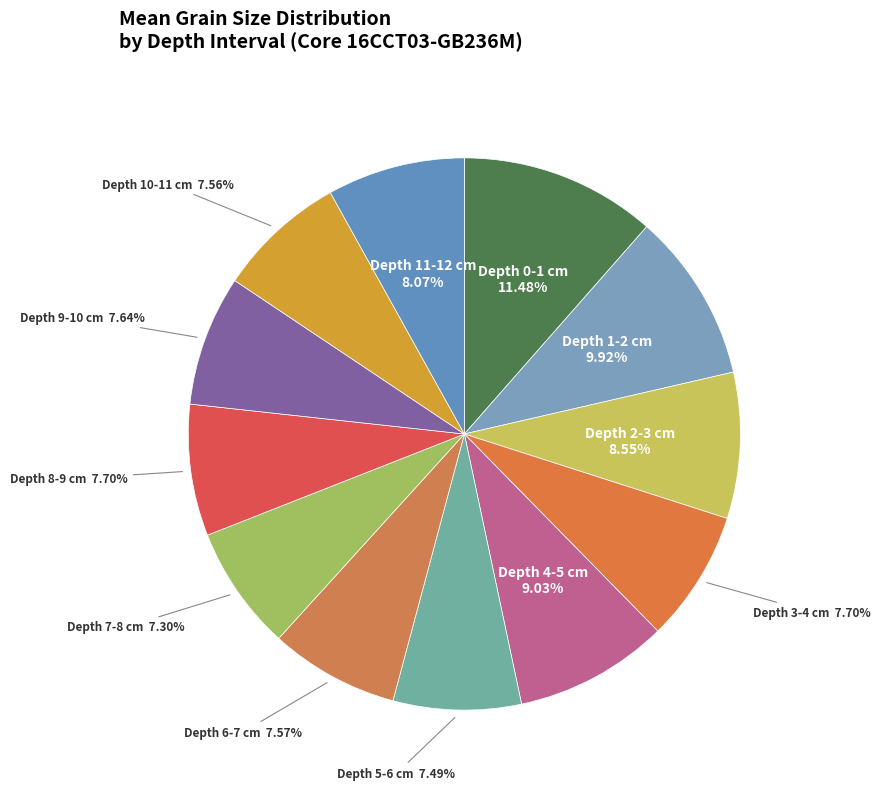

Which category has the biggest portion of the pie?

Depth 0-1 cm